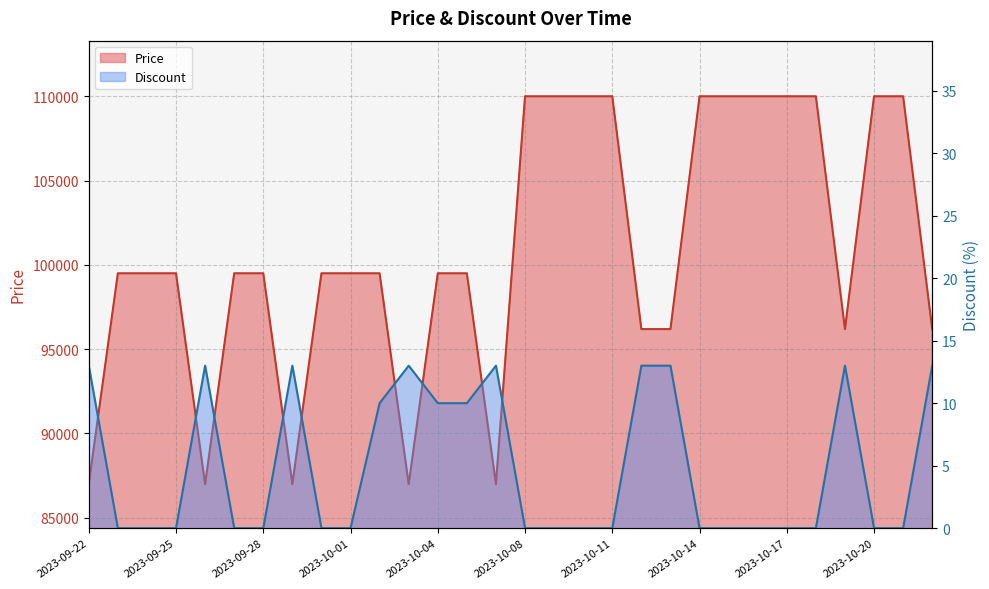

What value does the Price series have at 2023-10-12, to the nearest 50?

96200